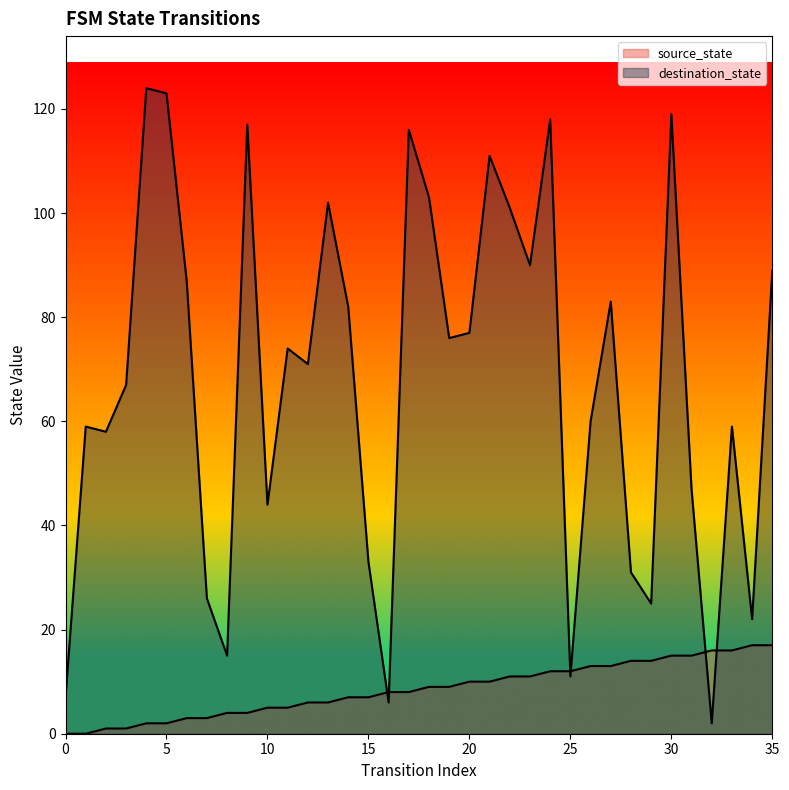

What is the approximate value of source_state at 29?

14